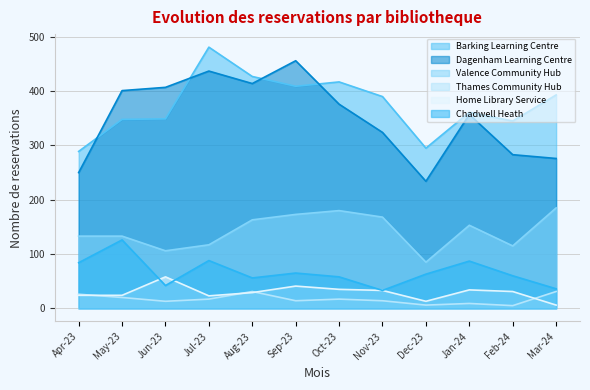

Is it true that Chadwell Heath equals 42 at Jun-23?

True